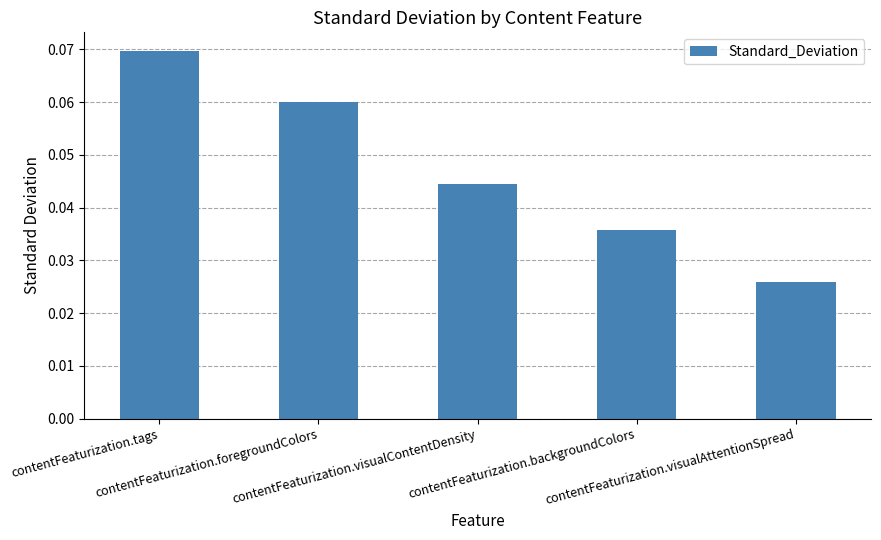

How many values are between 0 and 1?

5